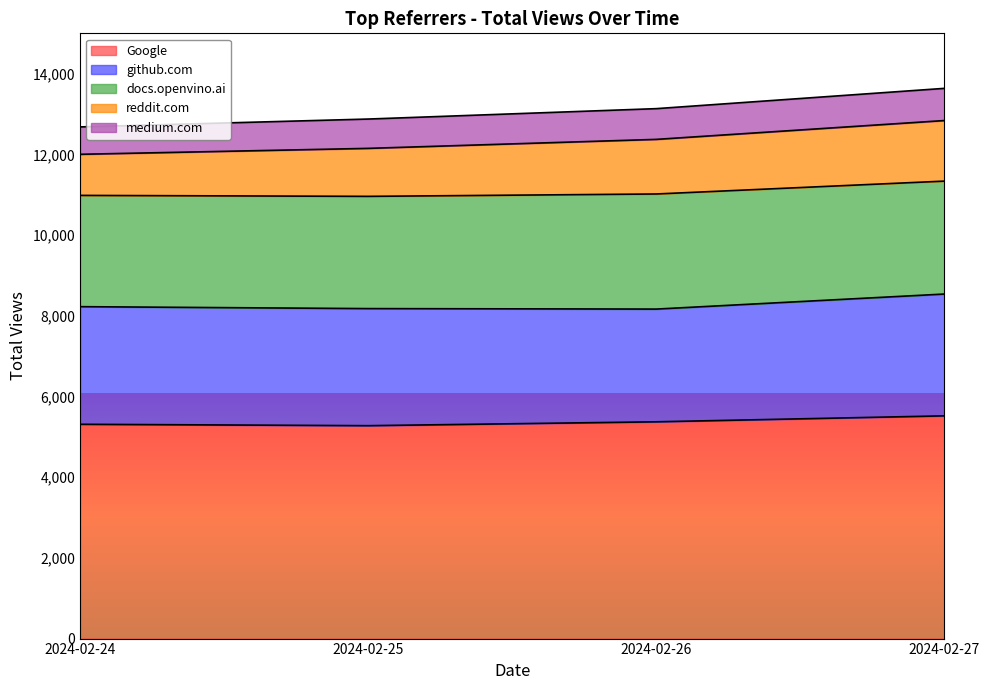

At which category does Google reach its first local valley?

2024-02-25